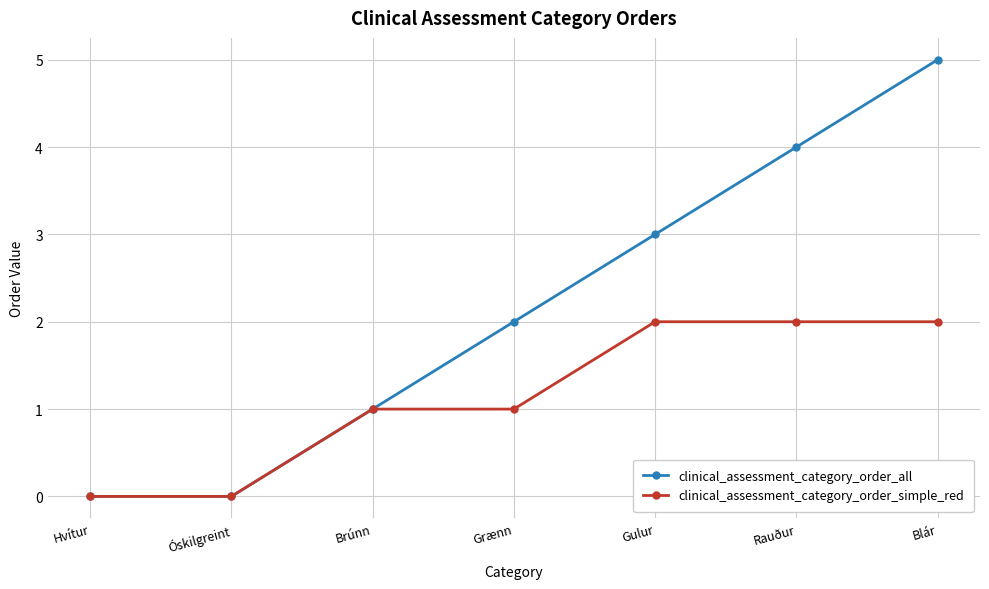

How many series are shown in this chart?

2